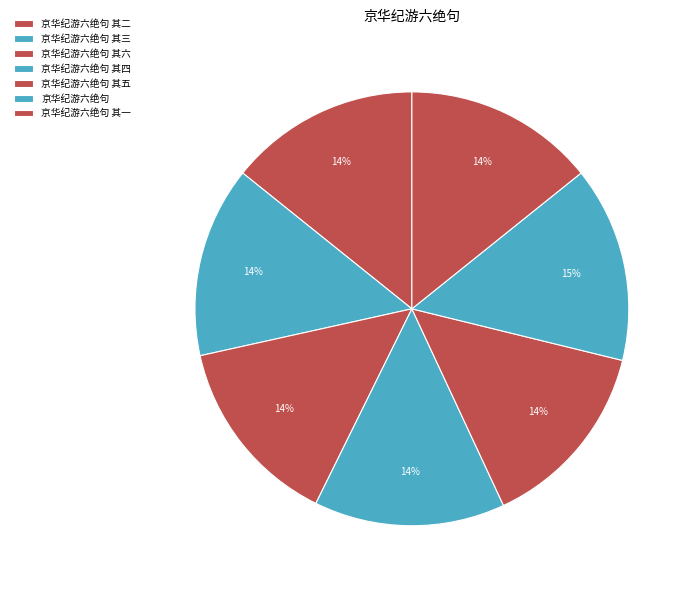

Count the number of slices in the pie.

7